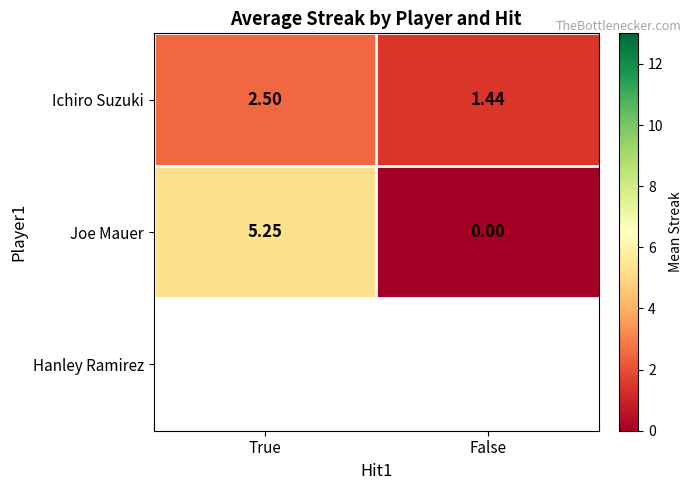

At which label does Ichiro Suzuki first exceed 2?

True